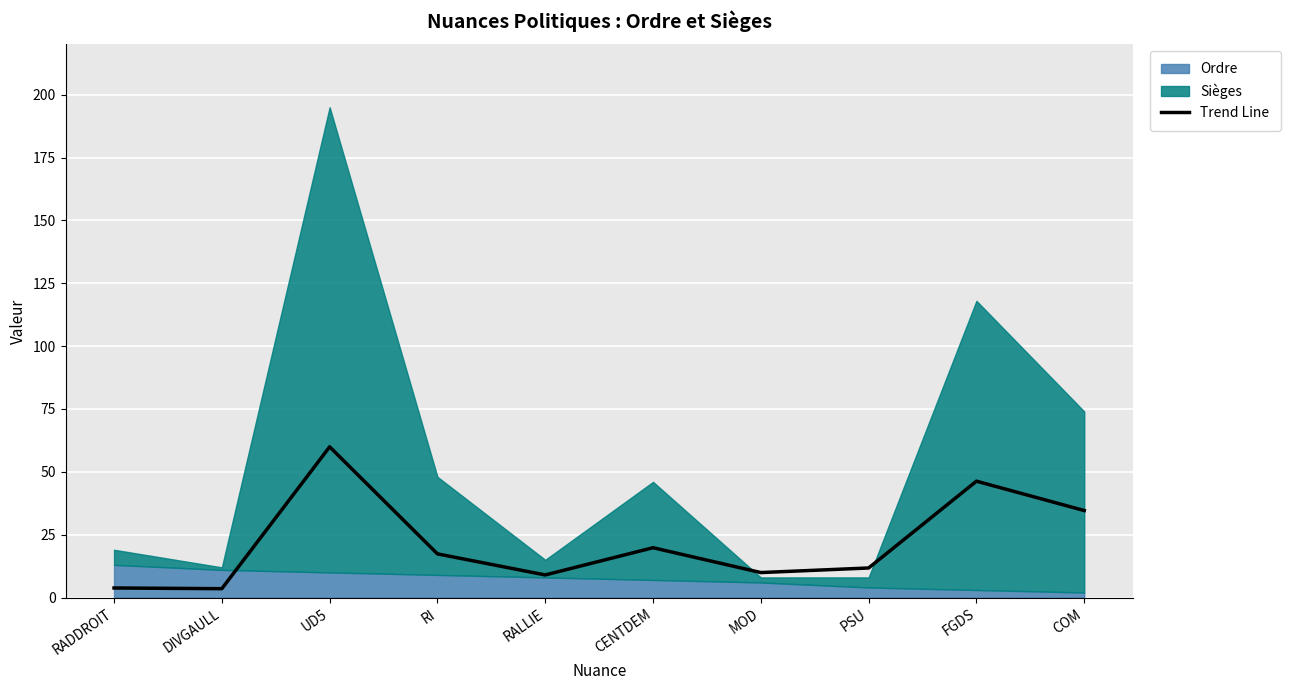

The chart shows a value of 3.2 at RALLIE. True or false?

False